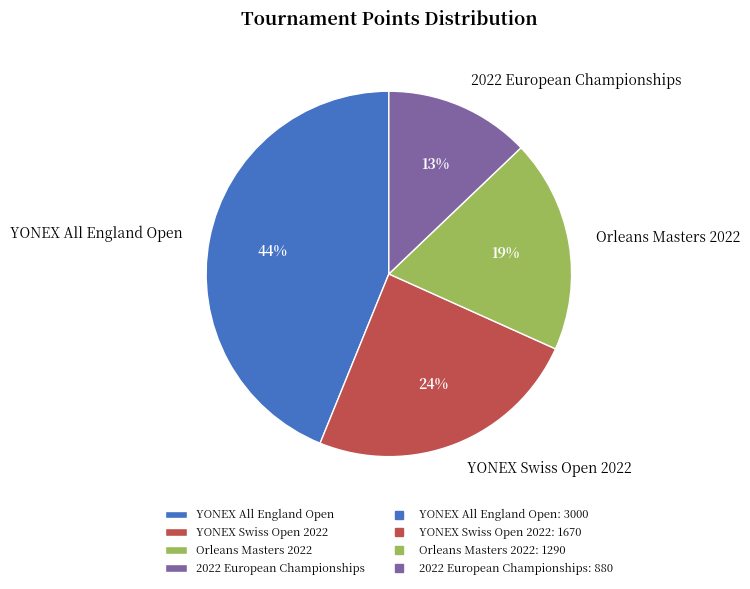

Is there a majority slice in this chart?

No